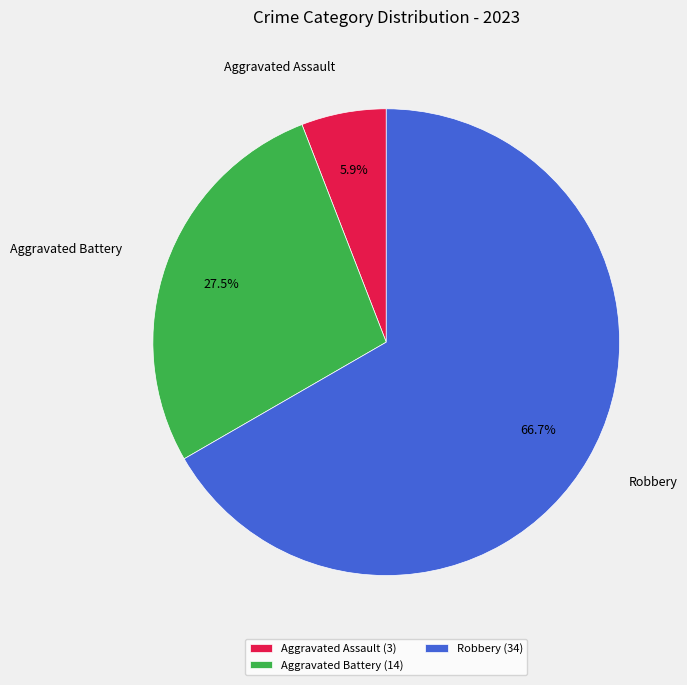

Which slice represents more than half of the pie?

Robbery